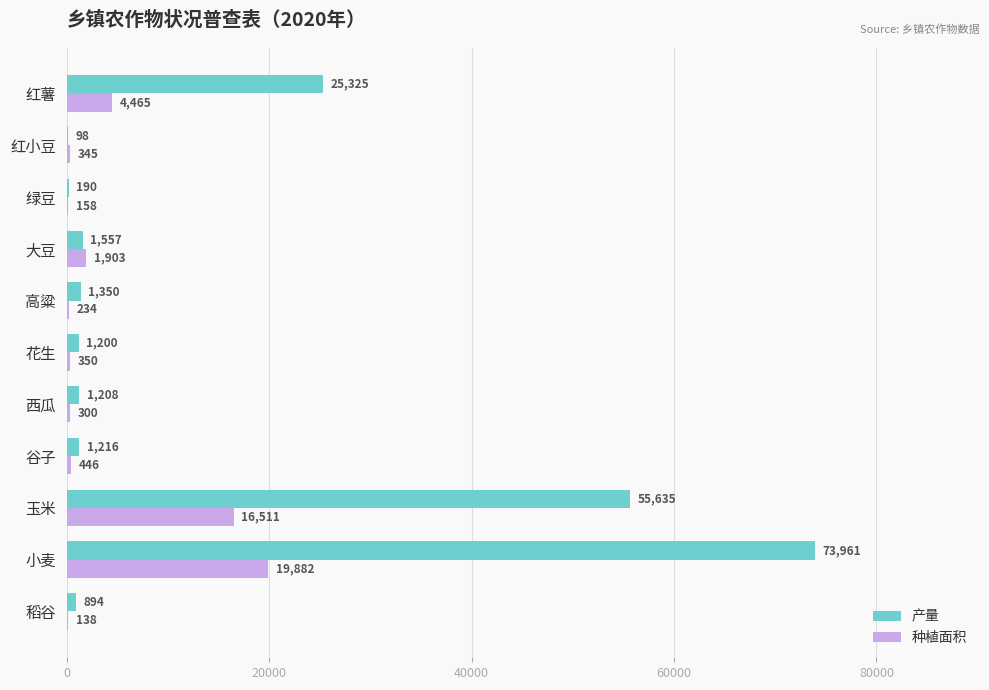

How many categories are shown in the chart?

11